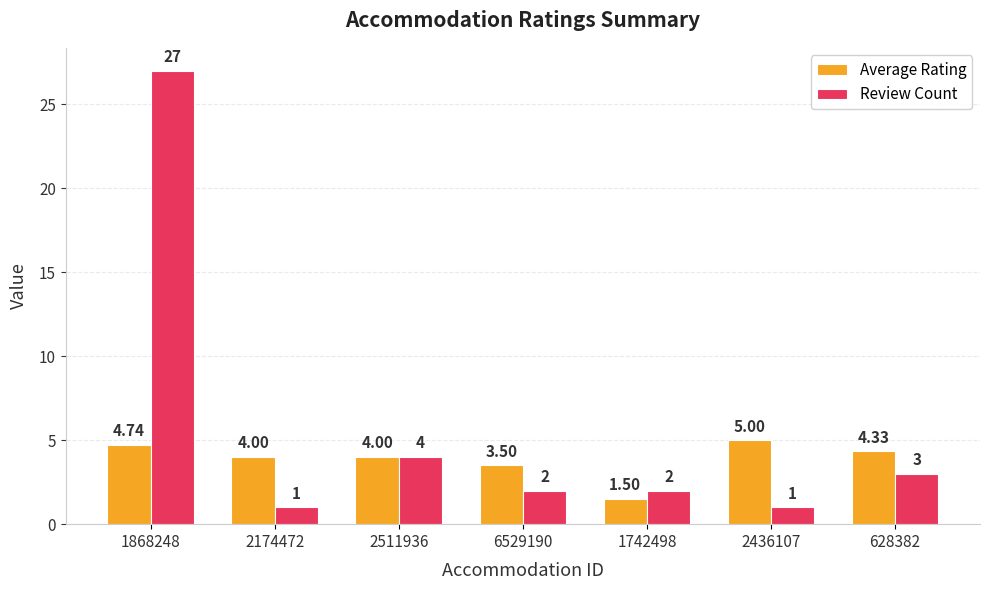

List the series in order of their peak value, lowest first.

Average Rating, Review Count